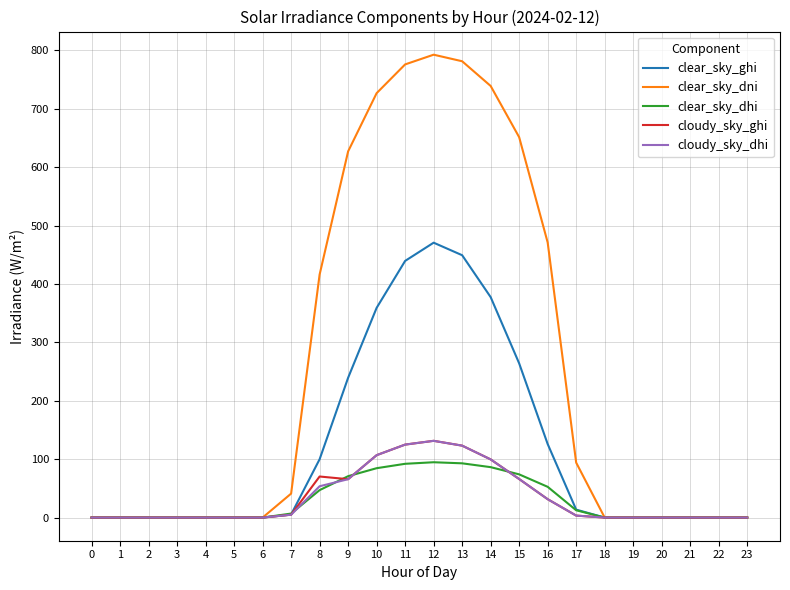

Which series changed the most between 17 and 21?

clear_sky_dni